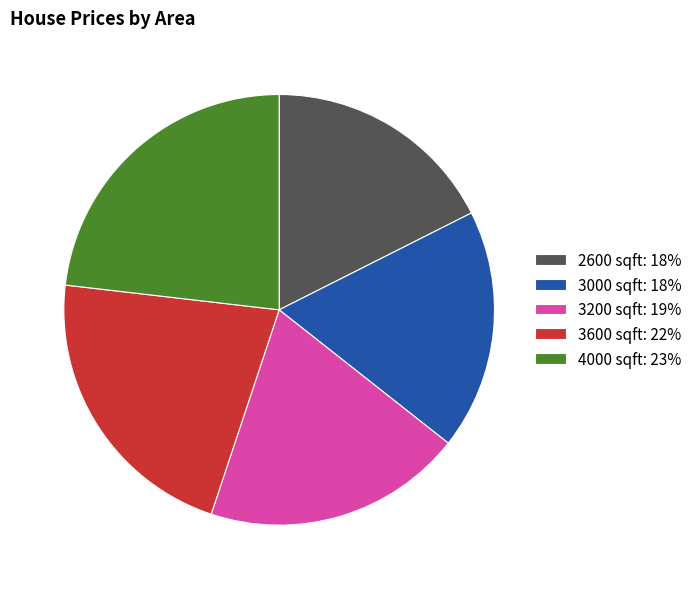

The 2600 slice represents 23% of the pie. True or false?

False